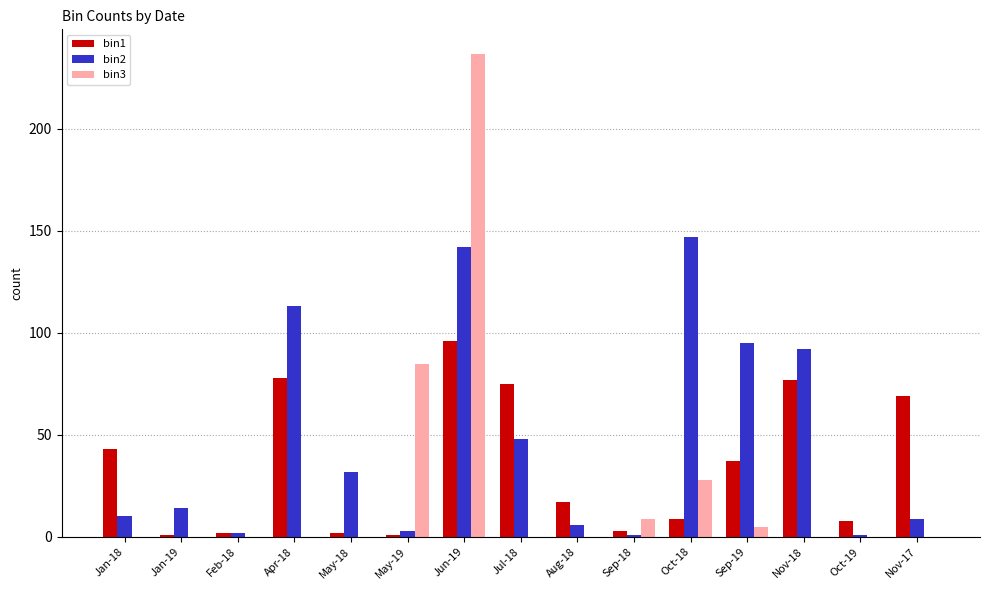

Reading left to right, what are all the values shown in this chart?

bin1: 43	1	2	78	2	1	96	75	17	3	9	37	77	8	69
bin2: 10	14	2	113	32	3	142	48	6	1	147	95	92	1	9
bin3: 0	0	0	0	0	85	237	0	0	9	28	5	0	0	0